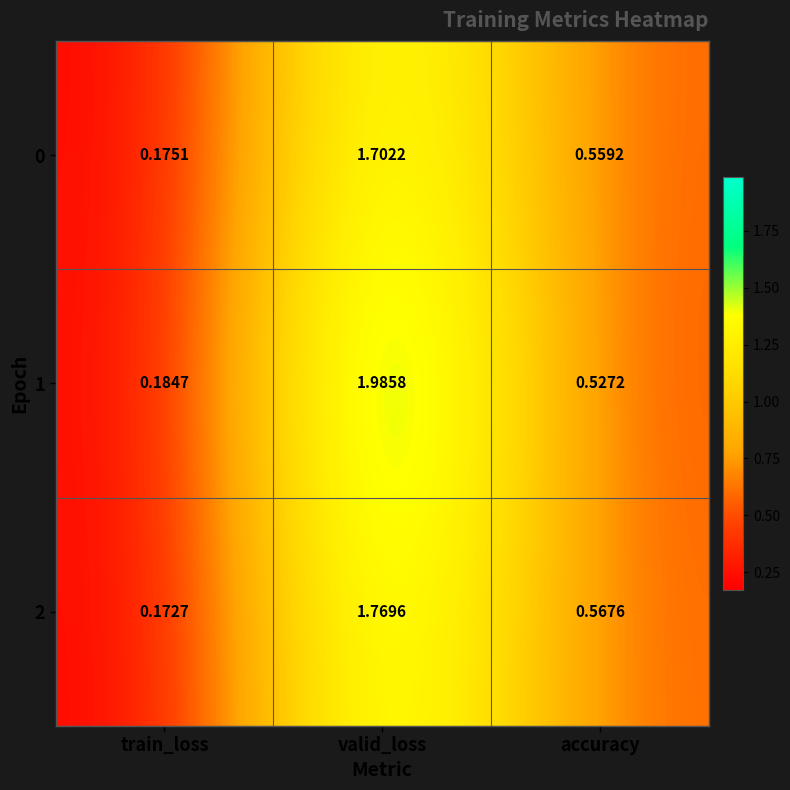

Rank the categories by 2 value from lowest to highest.

train_loss, accuracy, valid_loss